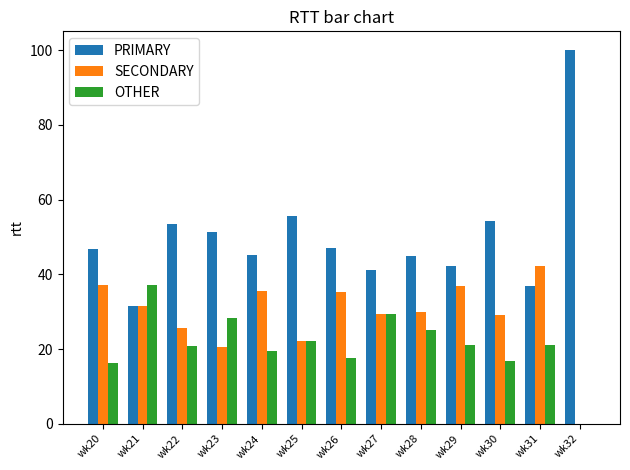

Is the value of PRIMARY at wk23 greater than the value of OTHER at wk29?

Yes